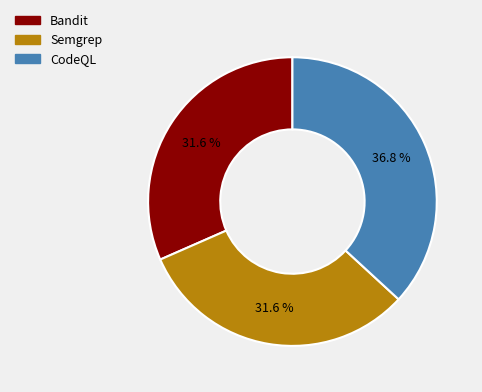

The Bandit slice represents 40% of the pie. True or false?

False